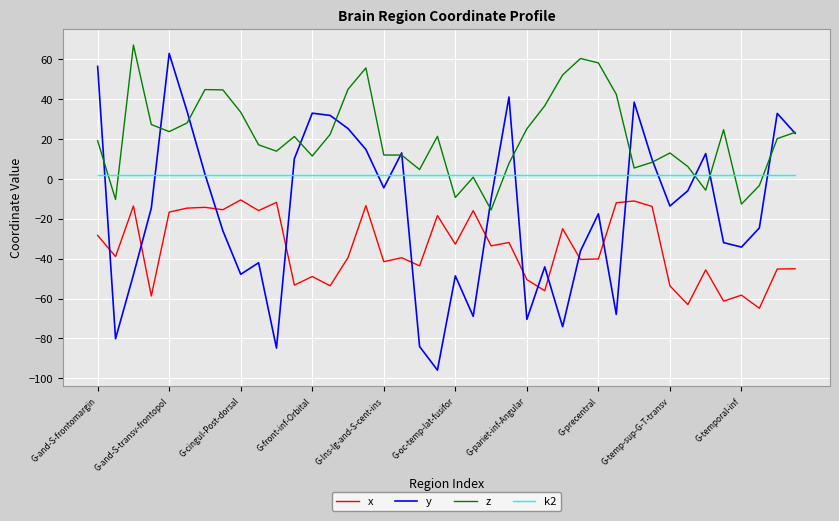

How many values in z are above zero?

34